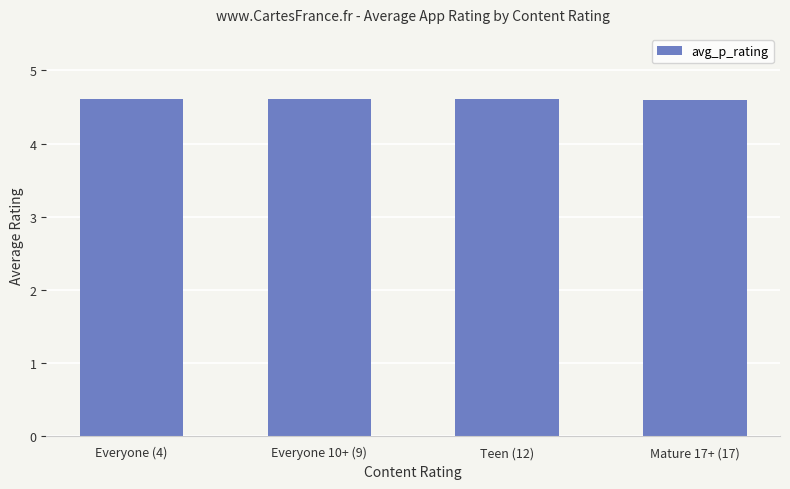

What is the label of the 4th bar from the right?

Everyone (4)